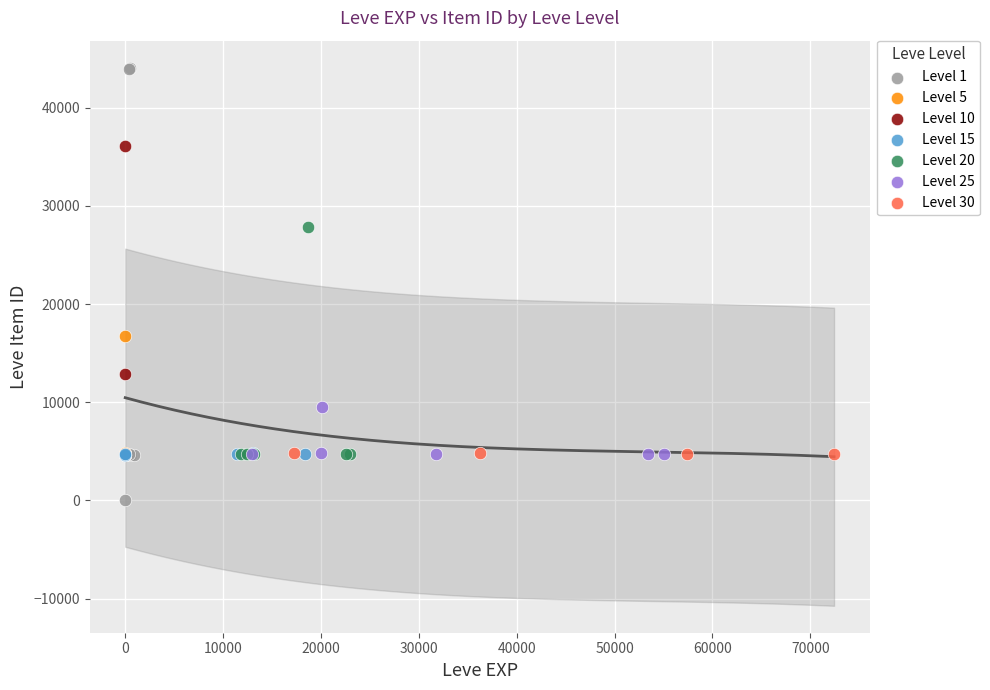

Which series reaches the minimum Y coordinate?

Level 1